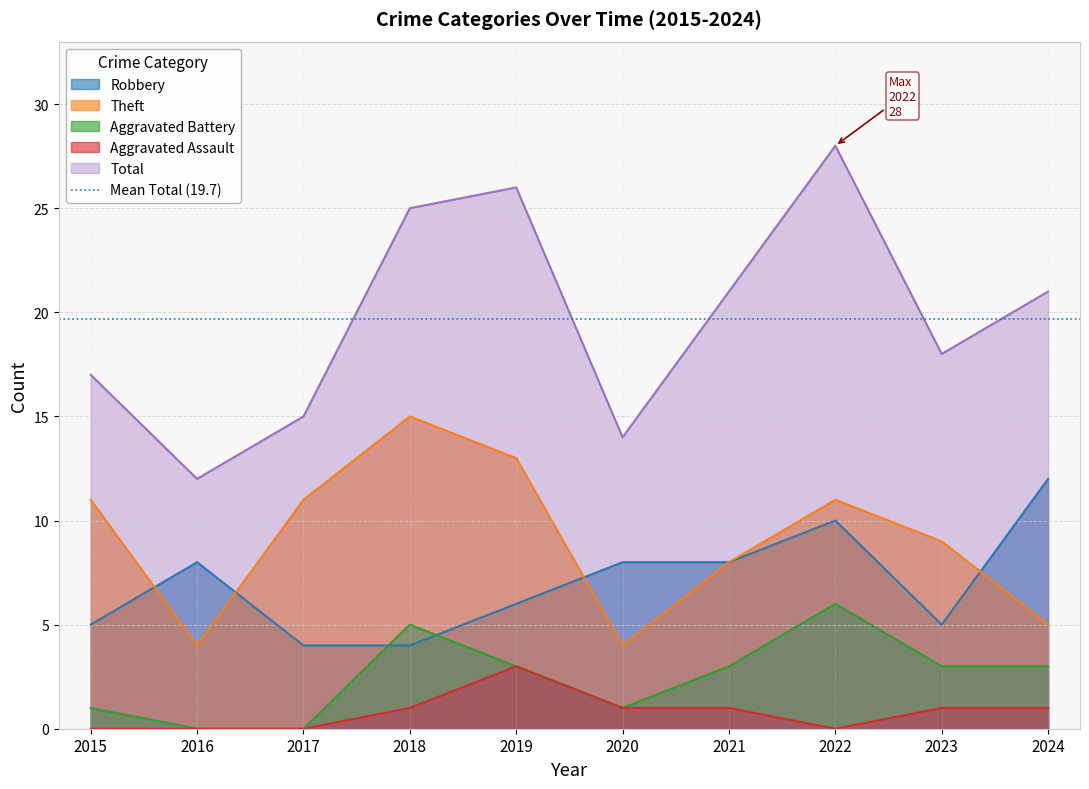

True or false: Total has a value of 14 at 2021.

False